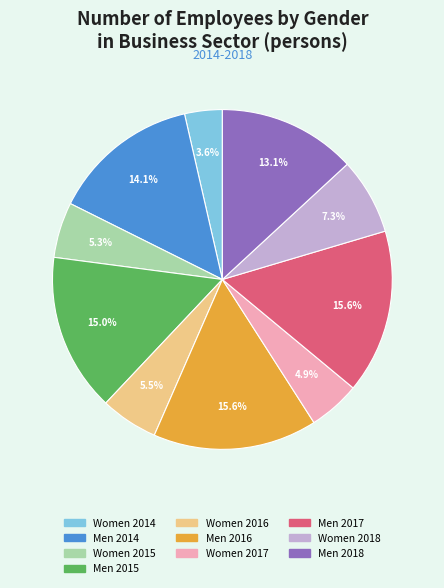

Is there any slice that represents more than half of the pie?

No